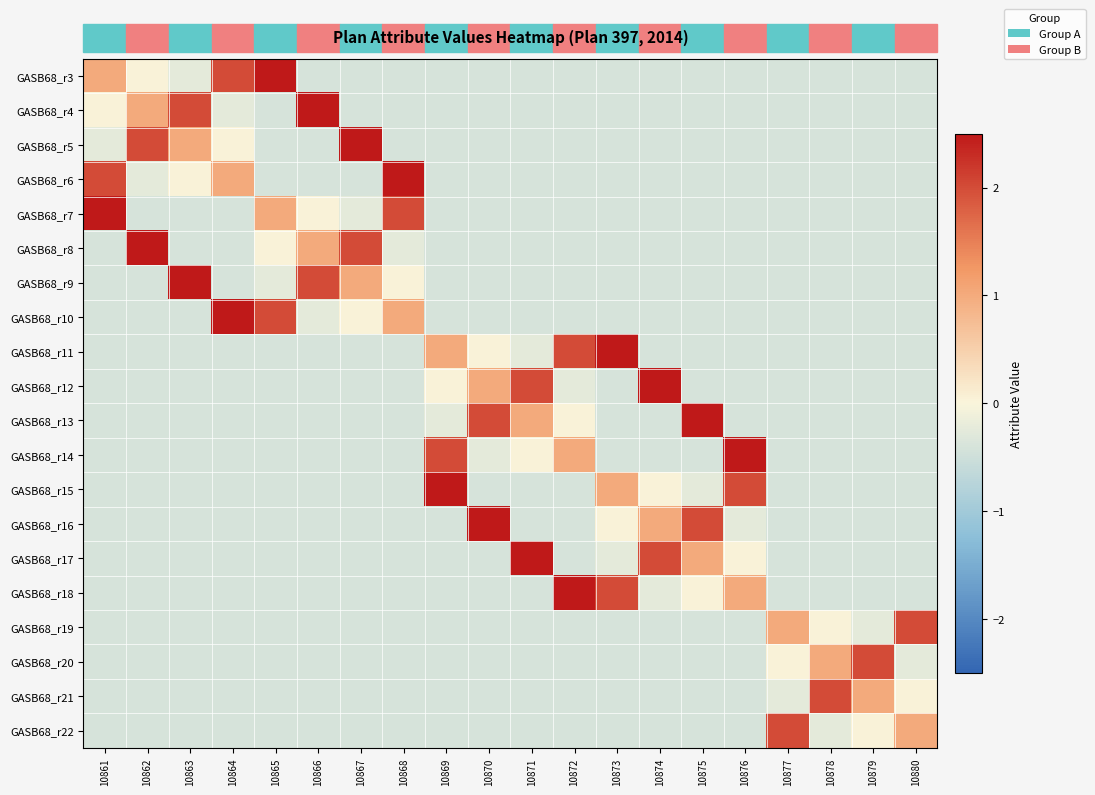

Reading left to right, what are all the values shown in this chart?

GASB68_r3: 10861=1.0	10862=0.0	10863=-0.2	10864=2.0	10865=4.0	10866=-0.4	10867=-0.4	10868=-0.4	10869=-0.4	10870=-0.4	10871=-0.4	10872=-0.4	10873=-0.4	10874=-0.4	10875=-0.4	10876=-0.4	10877=-0.4	10878=-0.4	10879=-0.4	10880=-0.4
GASB68_r4: 10861=0.0	10862=1.0	10863=2.0	10864=-0.2	10865=-0.4	10866=4.0	10867=-0.4	10868=-0.4	10869=-0.4	10870=-0.4	10871=-0.4	10872=-0.4	10873=-0.4	10874=-0.4	10875=-0.4	10876=-0.4	10877=-0.4	10878=-0.4	10879=-0.4	10880=-0.4
GASB68_r5: 10861=-0.2	10862=2.0	10863=1.0	10864=0.0	10865=-0.4	10866=-0.4	10867=4.0	10868=-0.4	10869=-0.4	10870=-0.4	10871=-0.4	10872=-0.4	10873=-0.4	10874=-0.4	10875=-0.4	10876=-0.4	10877=-0.4	10878=-0.4	10879=-0.4	10880=-0.4
GASB68_r6: 10861=2.0	10862=-0.2	10863=0.0	10864=1.0	10865=-0.4	10866=-0.4	10867=-0.4	10868=4.0	10869=-0.4	10870=-0.4	10871=-0.4	10872=-0.4	10873=-0.4	10874=-0.4	10875=-0.4	10876=-0.4	10877=-0.4	10878=-0.4	10879=-0.4	10880=-0.4
GASB68_r7: 10861=4.0	10862=-0.4	10863=-0.4	10864=-0.4	10865=1.0	10866=0.0	10867=-0.2	10868=2.0	10869=-0.4	10870=-0.4	10871=-0.4	10872=-0.4	10873=-0.4	10874=-0.4	10875=-0.4	10876=-0.4	10877=-0.4	10878=-0.4	10879=-0.4	10880=-0.4
GASB68_r8: 10861=-0.4	10862=4.0	10863=-0.4	10864=-0.4	10865=0.0	10866=1.0	10867=2.0	10868=-0.2	10869=-0.4	10870=-0.4	10871=-0.4	10872=-0.4	10873=-0.4	10874=-0.4	10875=-0.4	10876=-0.4	10877=-0.4	10878=-0.4	10879=-0.4	10880=-0.4
GASB68_r9: 10861=-0.4	10862=-0.4	10863=4.0	10864=-0.4	10865=-0.2	10866=2.0	10867=1.0	10868=0.0	10869=-0.4	10870=-0.4	10871=-0.4	10872=-0.4	10873=-0.4	10874=-0.4	10875=-0.4	10876=-0.4	10877=-0.4	10878=-0.4	10879=-0.4	10880=-0.4
GASB68_r10: 10861=-0.4	10862=-0.4	10863=-0.4	10864=4.0	10865=2.0	10866=-0.2	10867=0.0	10868=1.0	10869=-0.4	10870=-0.4	10871=-0.4	10872=-0.4	10873=-0.4	10874=-0.4	10875=-0.4	10876=-0.4	10877=-0.4	10878=-0.4	10879=-0.4	10880=-0.4
GASB68_r11: 10861=-0.4	10862=-0.4	10863=-0.4	10864=-0.4	10865=-0.4	10866=-0.4	10867=-0.4	10868=-0.4	10869=1.0	10870=0.0	10871=-0.2	10872=2.0	10873=4.0	10874=-0.4	10875=-0.4	10876=-0.4	10877=-0.4	10878=-0.4	10879=-0.4	10880=-0.4
GASB68_r12: 10861=-0.4	10862=-0.4	10863=-0.4	10864=-0.4	10865=-0.4	10866=-0.4	10867=-0.4	10868=-0.4	10869=0.0	10870=1.0	10871=2.0	10872=-0.2	10873=-0.4	10874=4.0	10875=-0.4	10876=-0.4	10877=-0.4	10878=-0.4	10879=-0.4	10880=-0.4
GASB68_r13: 10861=-0.4	10862=-0.4	10863=-0.4	10864=-0.4	10865=-0.4	10866=-0.4	10867=-0.4	10868=-0.4	10869=-0.2	10870=2.0	10871=1.0	10872=0.0	10873=-0.4	10874=-0.4	10875=4.0	10876=-0.4	10877=-0.4	10878=-0.4	10879=-0.4	10880=-0.4
GASB68_r14: 10861=-0.4	10862=-0.4	10863=-0.4	10864=-0.4	10865=-0.4	10866=-0.4	10867=-0.4	10868=-0.4	10869=2.0	10870=-0.2	10871=0.0	10872=1.0	10873=-0.4	10874=-0.4	10875=-0.4	10876=4.0	10877=-0.4	10878=-0.4	10879=-0.4	10880=-0.4
GASB68_r15: 10861=-0.4	10862=-0.4	10863=-0.4	10864=-0.4	10865=-0.4	10866=-0.4	10867=-0.4	10868=-0.4	10869=4.0	10870=-0.4	10871=-0.4	10872=-0.4	10873=1.0	10874=0.0	10875=-0.2	10876=2.0	10877=-0.4	10878=-0.4	10879=-0.4	10880=-0.4
GASB68_r16: 10861=-0.4	10862=-0.4	10863=-0.4	10864=-0.4	10865=-0.4	10866=-0.4	10867=-0.4	10868=-0.4	10869=-0.4	10870=4.0	10871=-0.4	10872=-0.4	10873=0.0	10874=1.0	10875=2.0	10876=-0.2	10877=-0.4	10878=-0.4	10879=-0.4	10880=-0.4
GASB68_r17: 10861=-0.4	10862=-0.4	10863=-0.4	10864=-0.4	10865=-0.4	10866=-0.4	10867=-0.4	10868=-0.4	10869=-0.4	10870=-0.4	10871=4.0	10872=-0.4	10873=-0.2	10874=2.0	10875=1.0	10876=0.0	10877=-0.4	10878=-0.4	10879=-0.4	10880=-0.4
GASB68_r18: 10861=-0.4	10862=-0.4	10863=-0.4	10864=-0.4	10865=-0.4	10866=-0.4	10867=-0.4	10868=-0.4	10869=-0.4	10870=-0.4	10871=-0.4	10872=4.0	10873=2.0	10874=-0.2	10875=0.0	10876=1.0	10877=-0.4	10878=-0.4	10879=-0.4	10880=-0.4
GASB68_r19: 10861=-0.4	10862=-0.4	10863=-0.4	10864=-0.4	10865=-0.4	10866=-0.4	10867=-0.4	10868=-0.4	10869=-0.4	10870=-0.4	10871=-0.4	10872=-0.4	10873=-0.4	10874=-0.4	10875=-0.4	10876=-0.4	10877=1.0	10878=0.0	10879=-0.2	10880=2.0
GASB68_r20: 10861=-0.4	10862=-0.4	10863=-0.4	10864=-0.4	10865=-0.4	10866=-0.4	10867=-0.4	10868=-0.4	10869=-0.4	10870=-0.4	10871=-0.4	10872=-0.4	10873=-0.4	10874=-0.4	10875=-0.4	10876=-0.4	10877=0.0	10878=1.0	10879=2.0	10880=-0.2
GASB68_r21: 10861=-0.4	10862=-0.4	10863=-0.4	10864=-0.4	10865=-0.4	10866=-0.4	10867=-0.4	10868=-0.4	10869=-0.4	10870=-0.4	10871=-0.4	10872=-0.4	10873=-0.4	10874=-0.4	10875=-0.4	10876=-0.4	10877=-0.2	10878=2.0	10879=1.0	10880=0.0
GASB68_r22: 10861=-0.4	10862=-0.4	10863=-0.4	10864=-0.4	10865=-0.4	10866=-0.4	10867=-0.4	10868=-0.4	10869=-0.4	10870=-0.4	10871=-0.4	10872=-0.4	10873=-0.4	10874=-0.4	10875=-0.4	10876=-0.4	10877=2.0	10878=-0.2	10879=0.0	10880=1.0